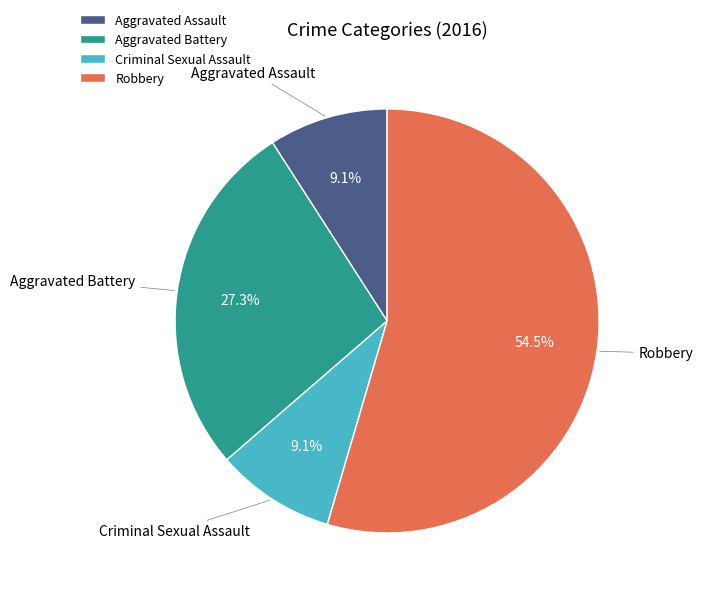

Does Robbery represent more than half of the total?

Yes